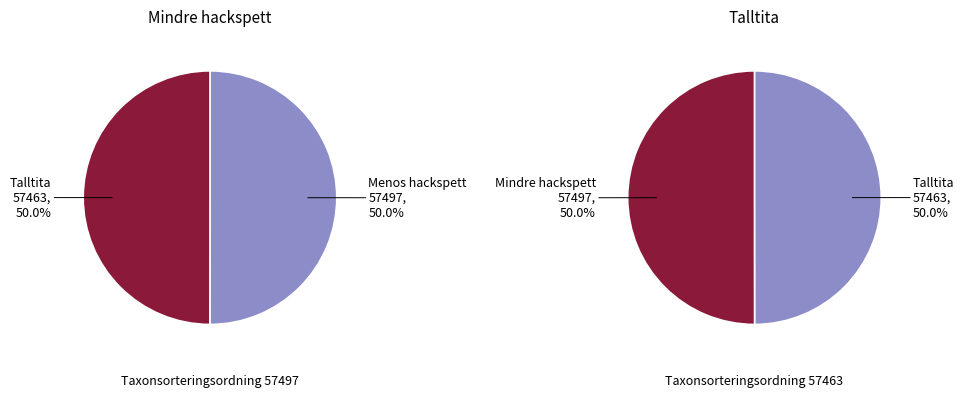

What is the largest slice in the pie chart?

Mindre hackspett (57497)